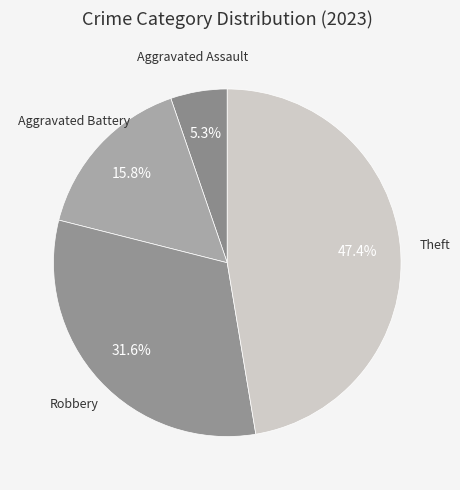

Is Aggravated Battery the majority of the pie?

No